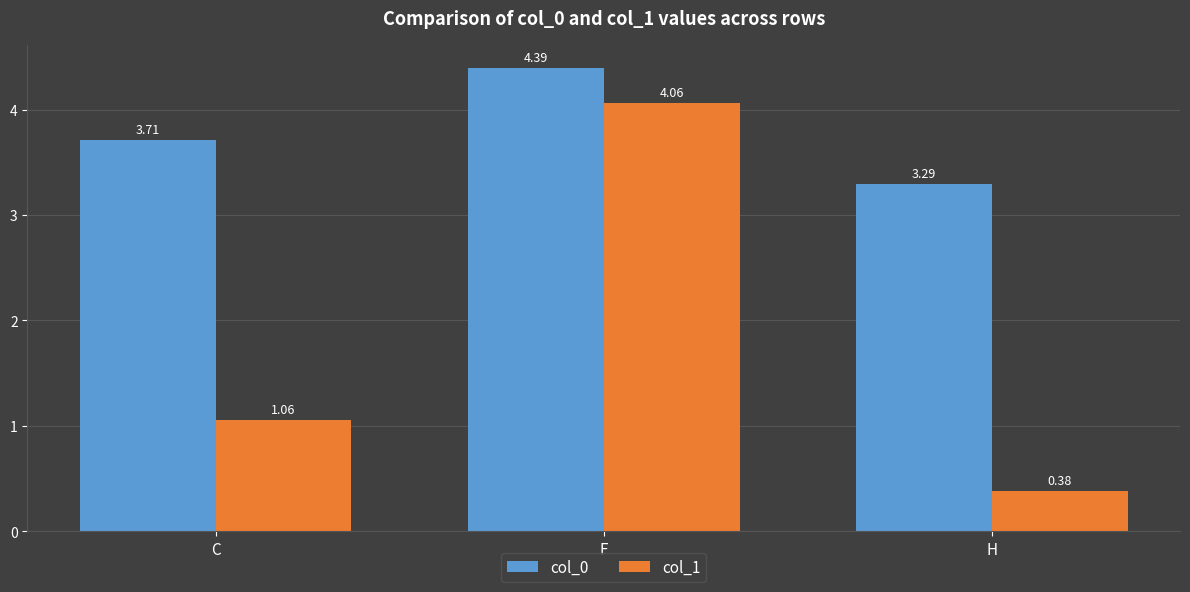

Which series has the largest total across all categories?

col_0